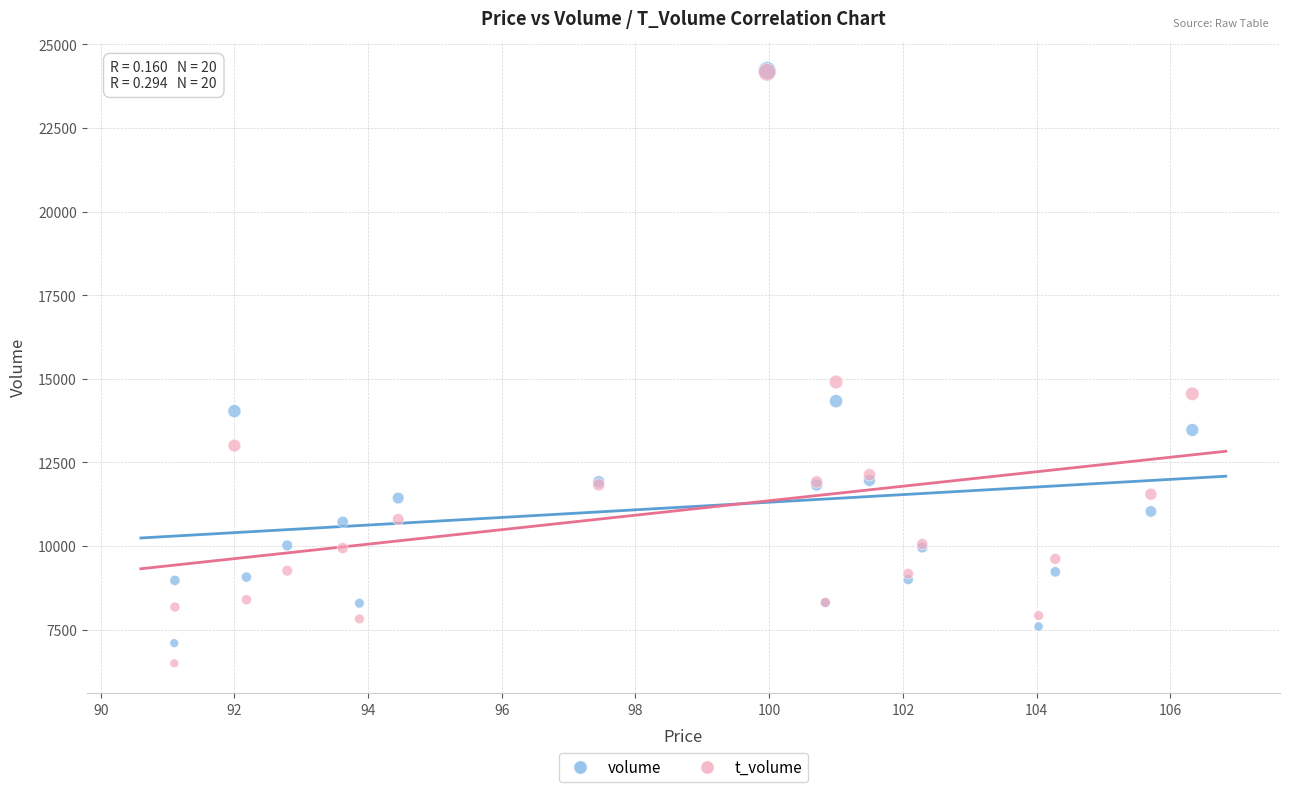

In the t_volume series, what Y value is closest to 15331?

14906